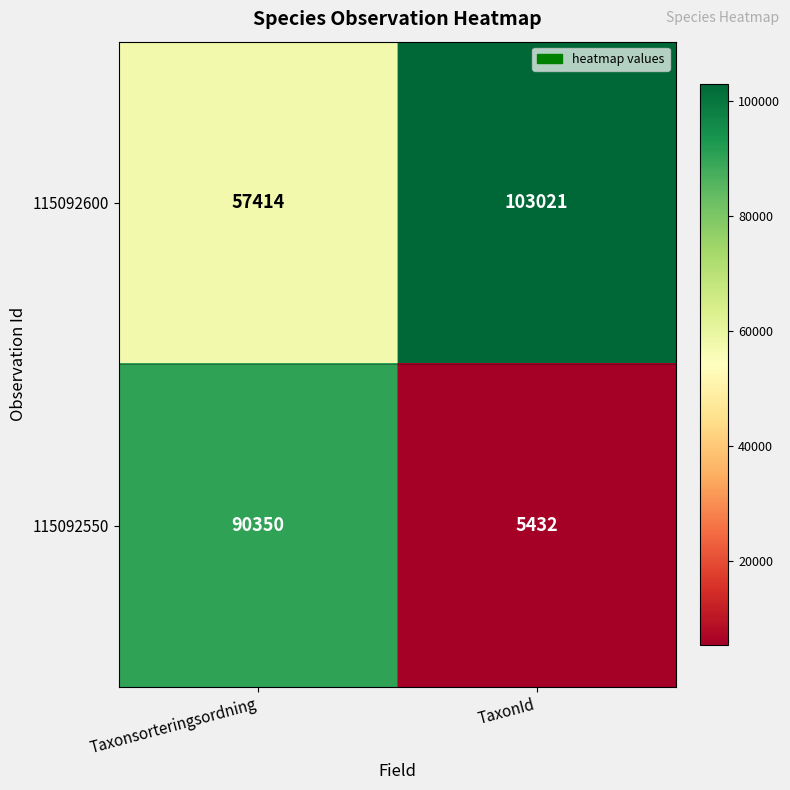

The value of 115092550 at Taxonsorteringsordning is 23305. True or false?

False